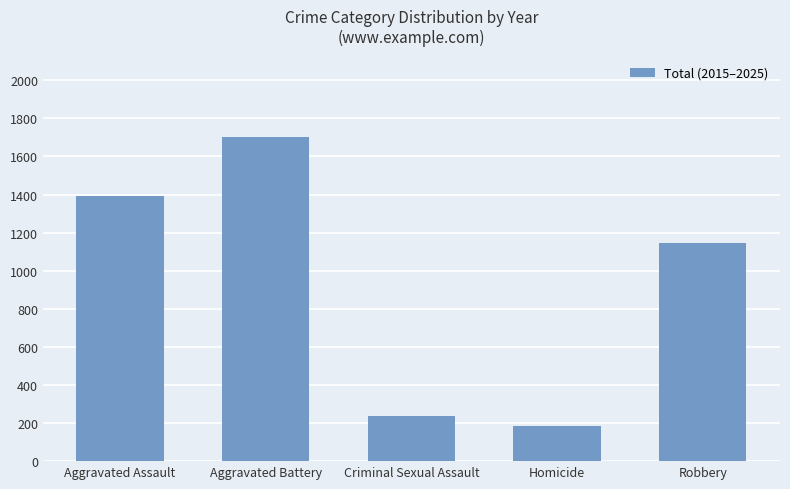

Does the chart contain any negative values?

No